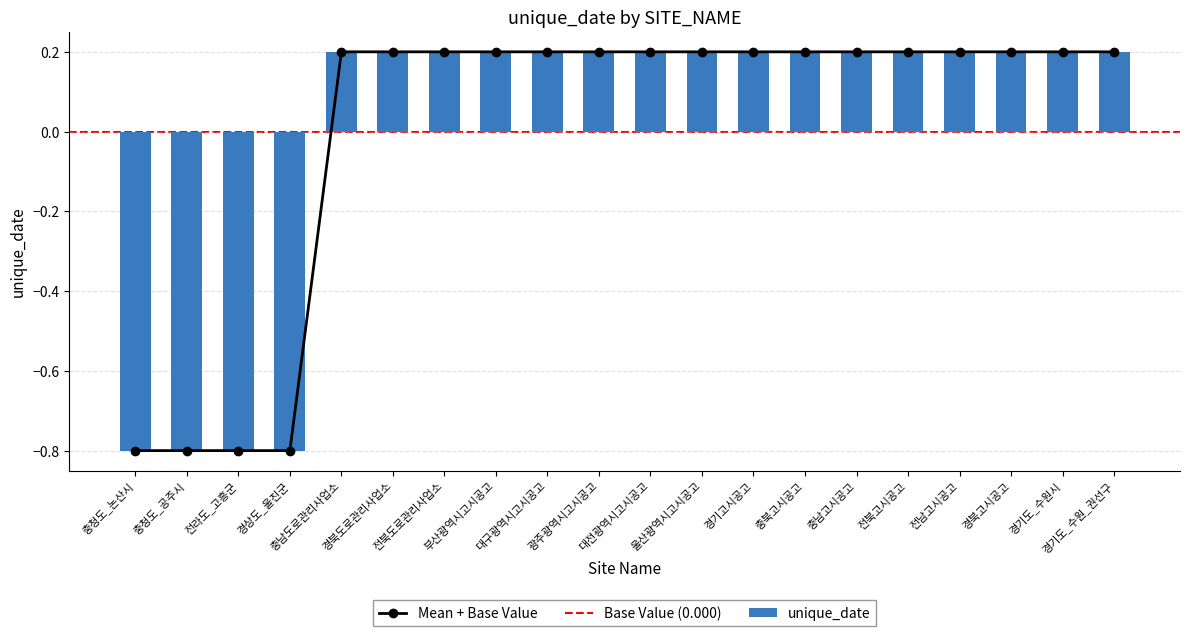

At which label is the value closest to 0?

충남도로관리사업소